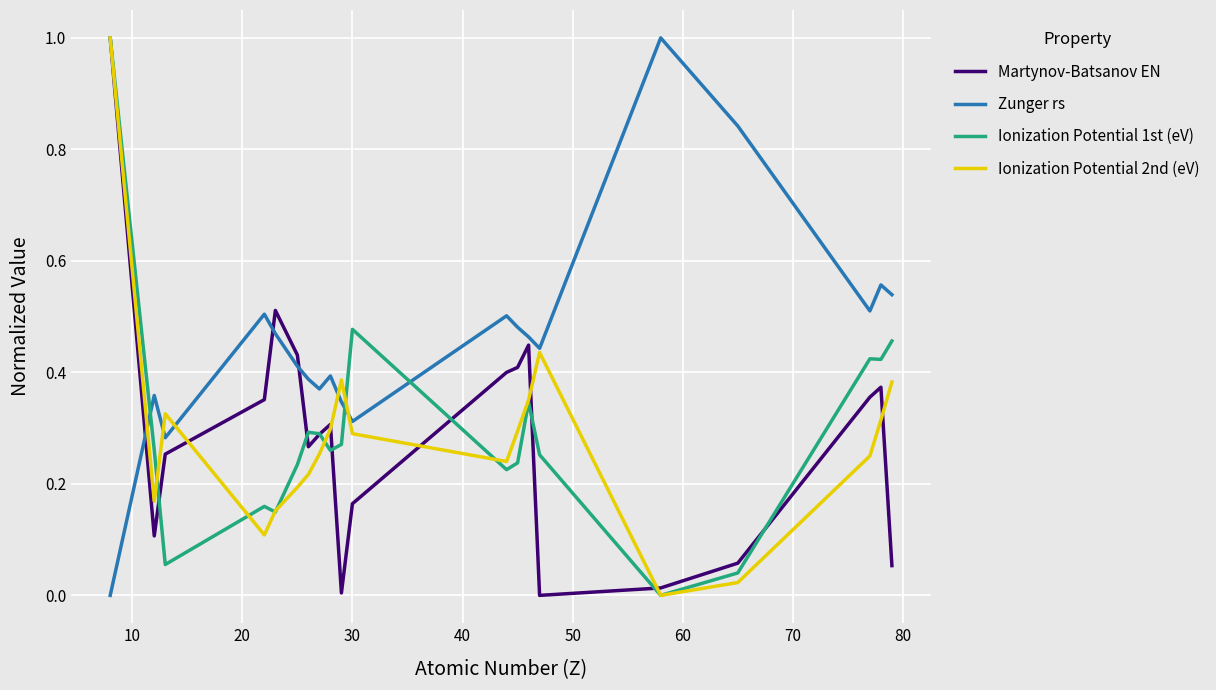

True or false: Ionization Potential 2nd (eV) and Zunger rs cross at least once.

True